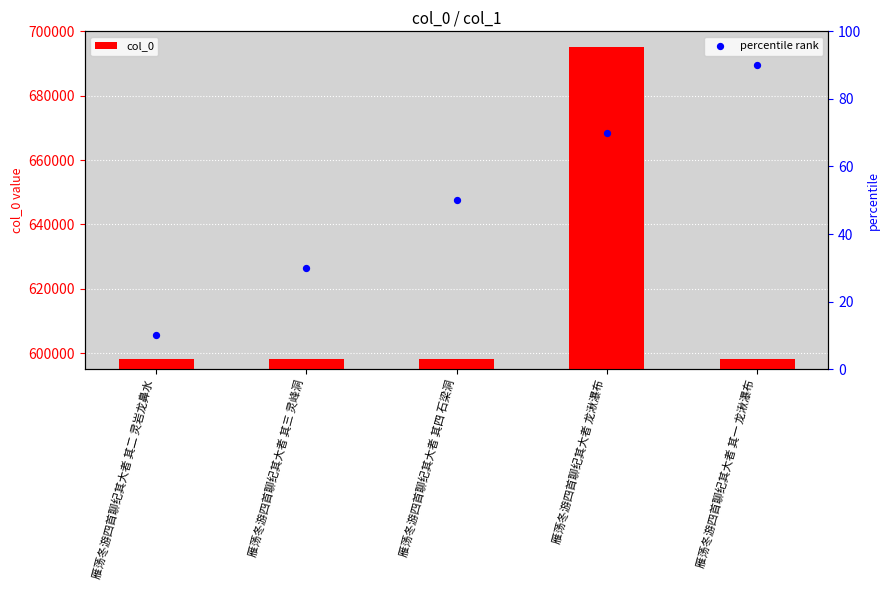

What are all the series names shown in the legend?

col_0, percentile rank